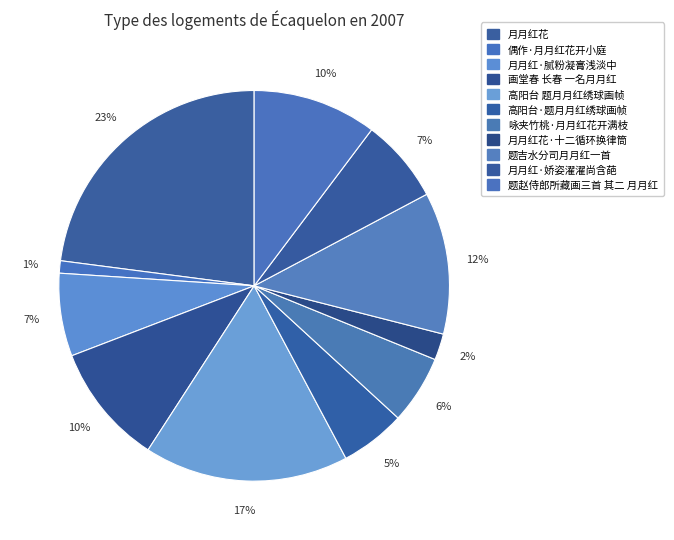

Rank the categories by value from highest to lowest.

月月红花, 高阳台 题月月红绣球画帧, 题吉水分司月月红一首, 题赵侍郎所藏画三首 其二 月月红, 画堂春 长春 一名月月红, 月月红·娇姿濯濯尚含葩, 月月红·腻粉凝膏浅淡中, 咏夹竹桃·月月红花开满枝, 高阳台·题月月红绣球画帧, 月月红花·十二循环换律筒, 偶作·月月红花开小庭